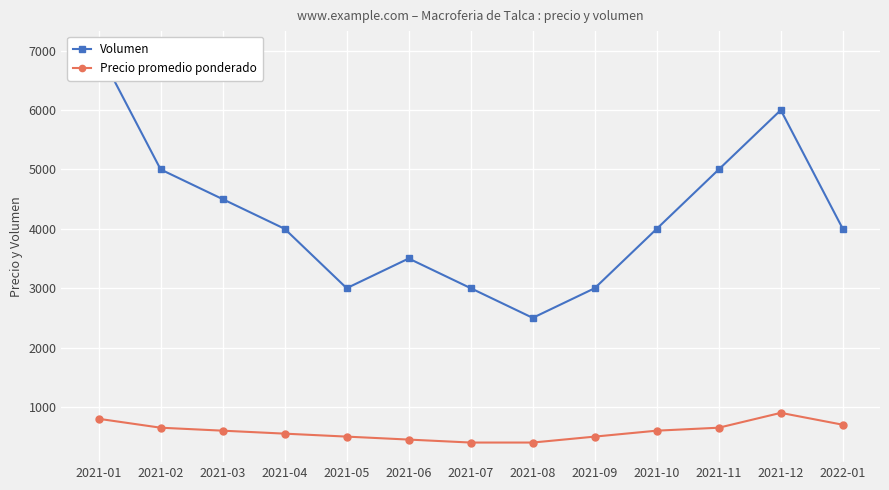

What position from the left is 2022-01?

13